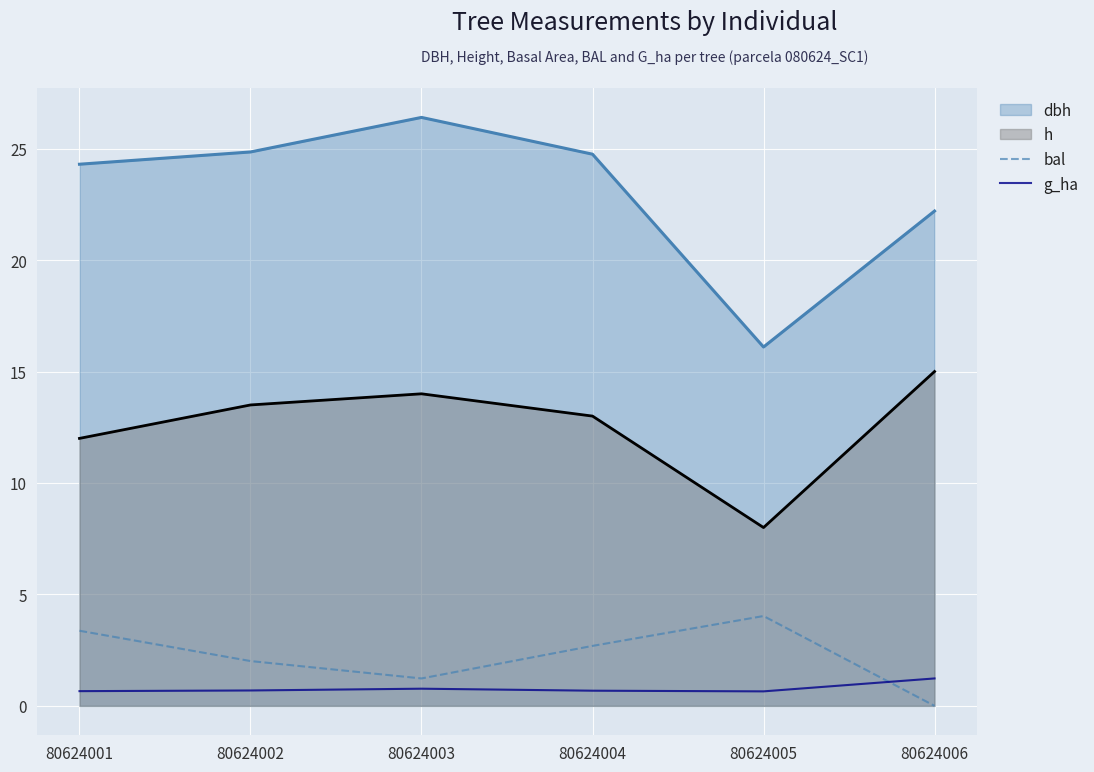

What is the sum of all g_ha values?

4.7